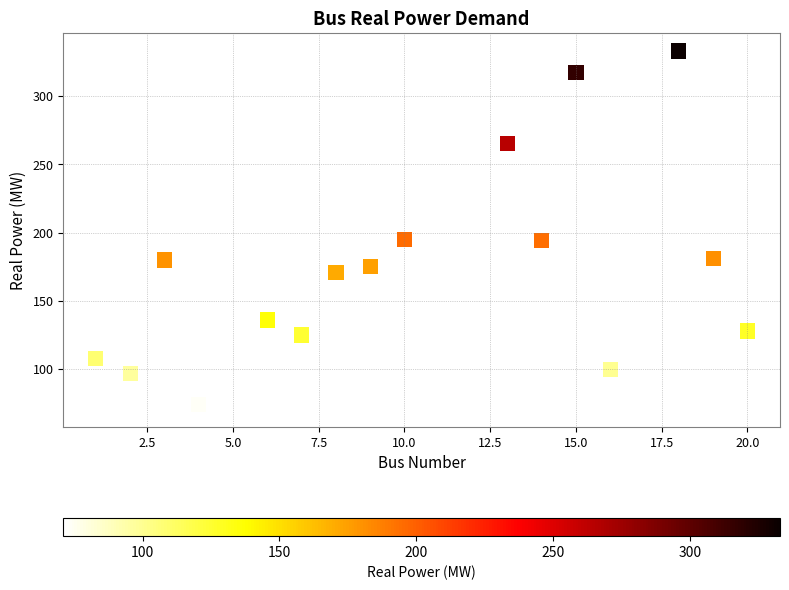

What is the range of X values (max minus min)?

19